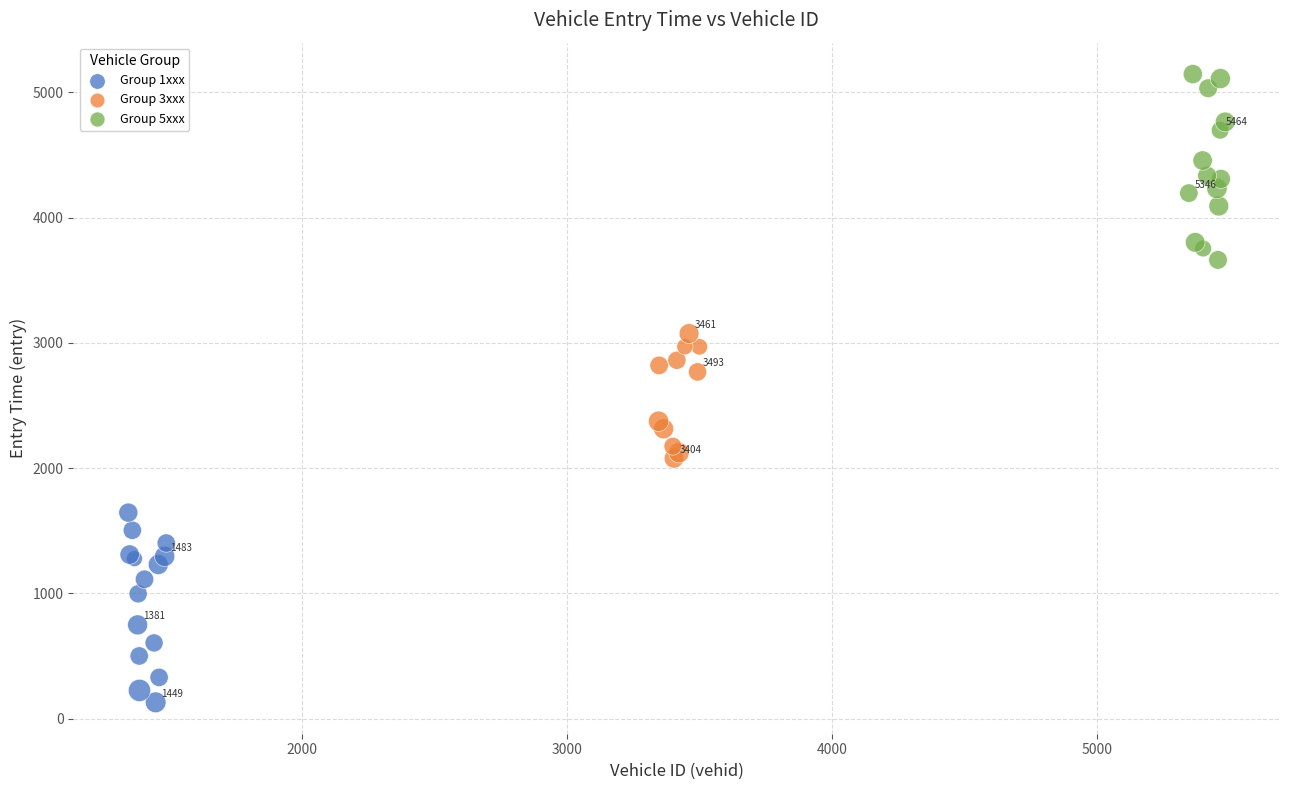

Which series reaches the minimum Y coordinate?

Group 1xxx